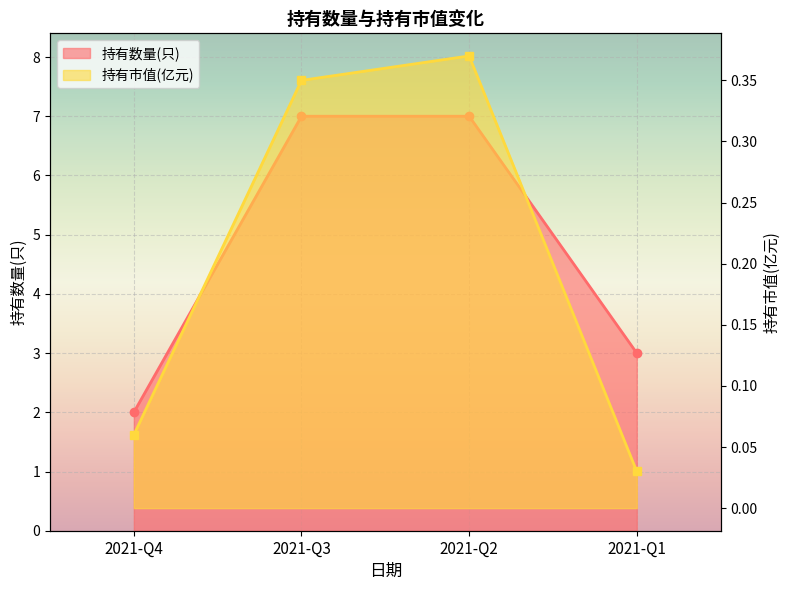

At how many categories does at least one series exceed 6?

2